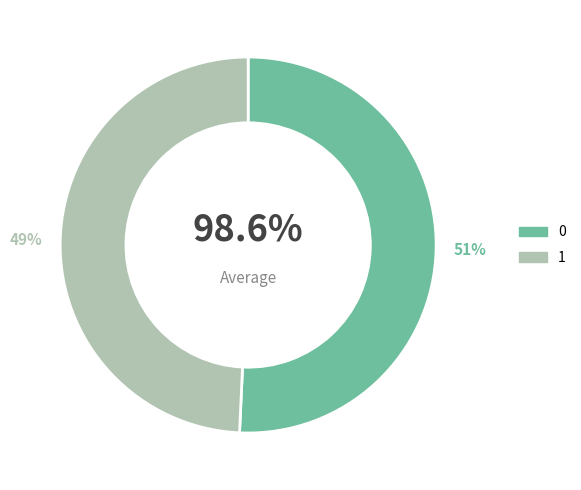

Does 0 account for over 50% of the chart?

Yes